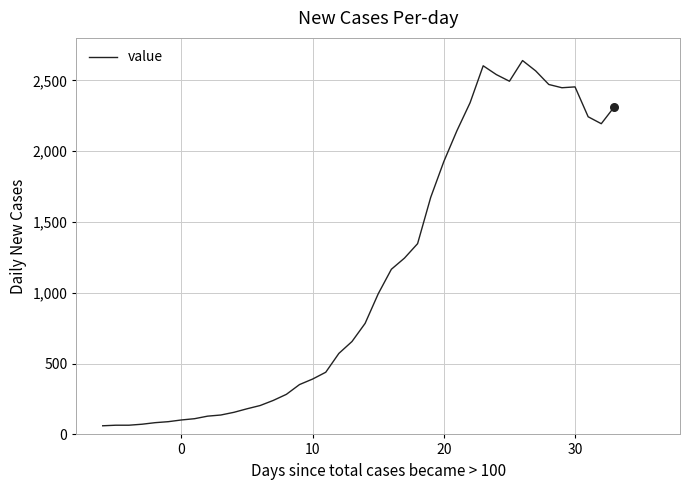

What is the minimum value shown in the chart?

61